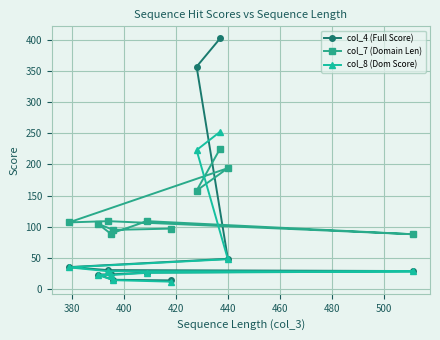

What is the sum of all col_4 (Full Score) values?

1004.6